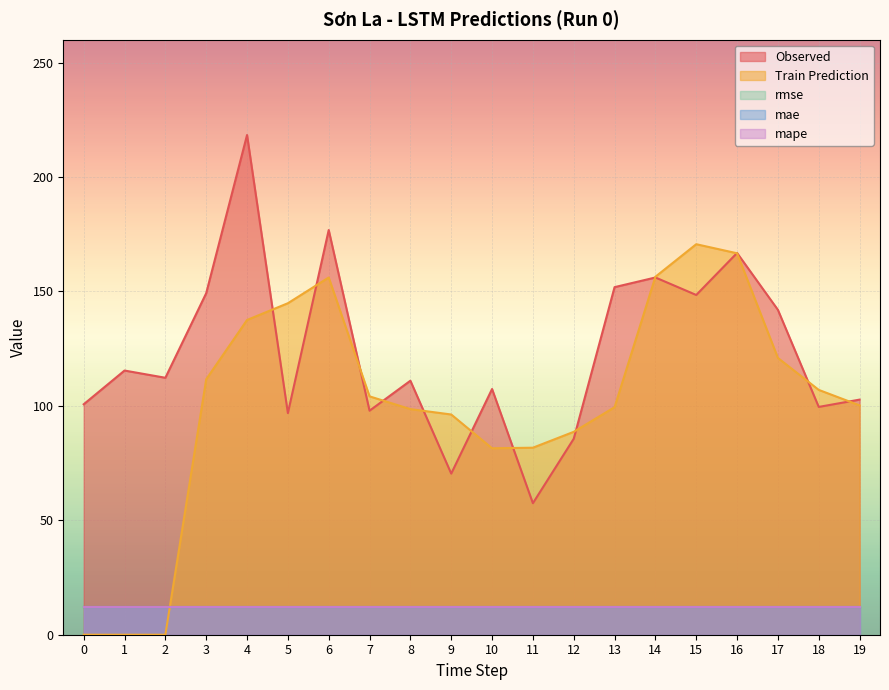

True or false: Train Prediction has more than 1 points higher than both neighbors.

True